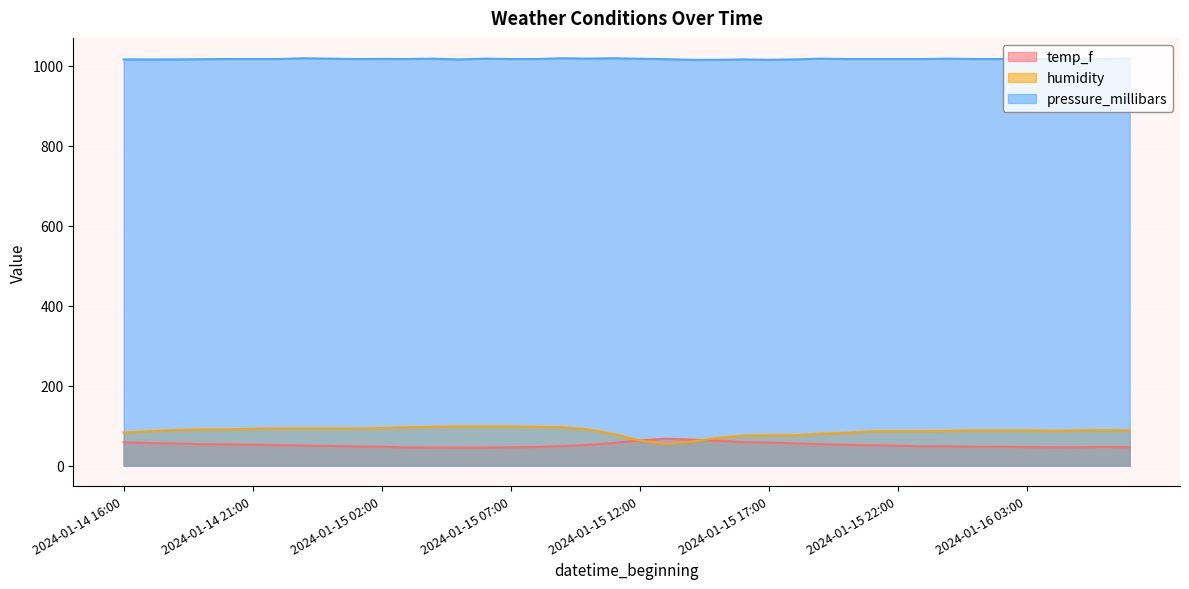

How many interior local valleys does the humidity series have?

2